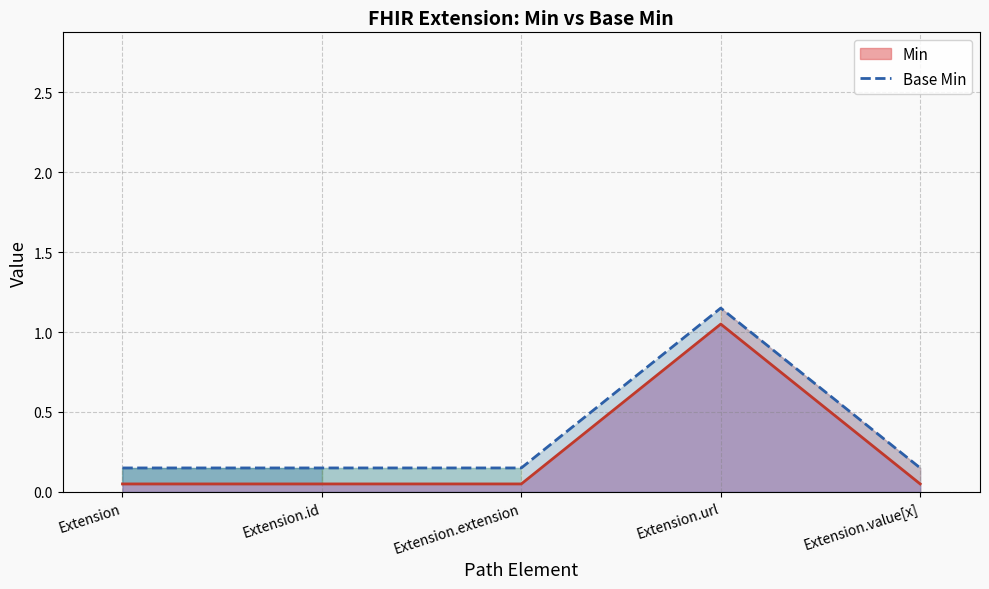

What is the difference between the maximum and second lowest values in the Base Min series?

1.0